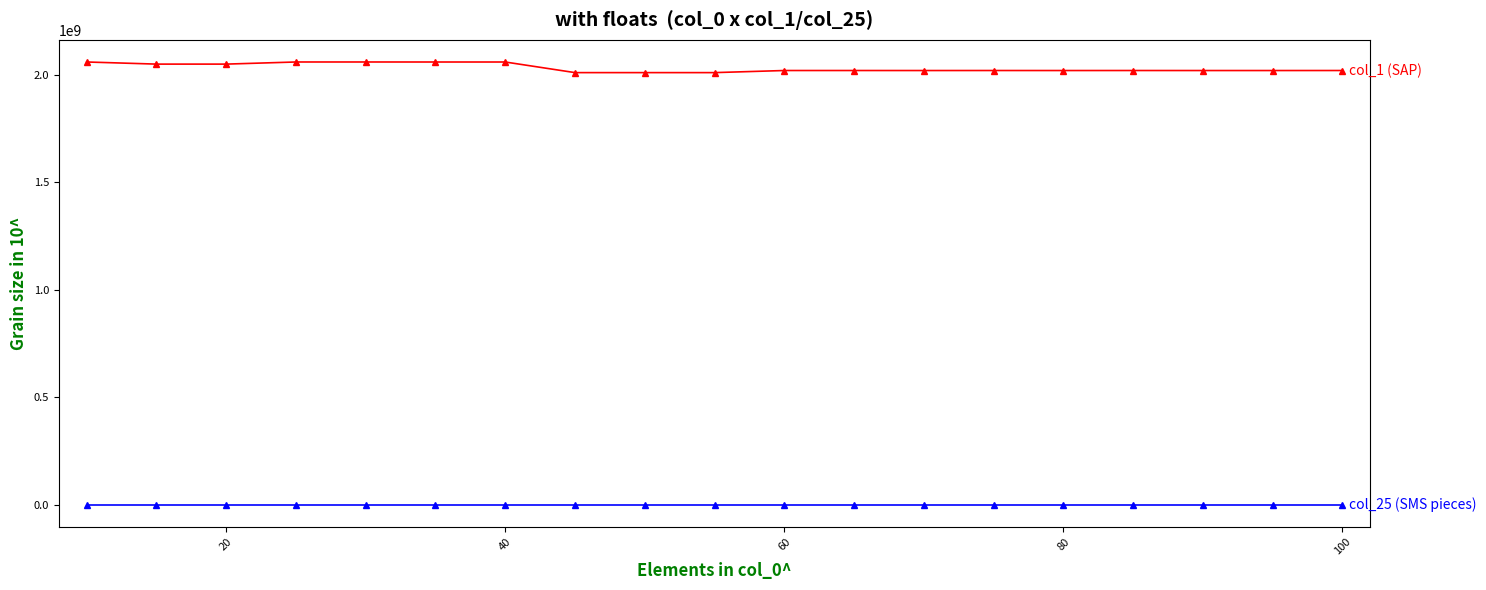

What is the maximum value shown in the chart?

2060300150